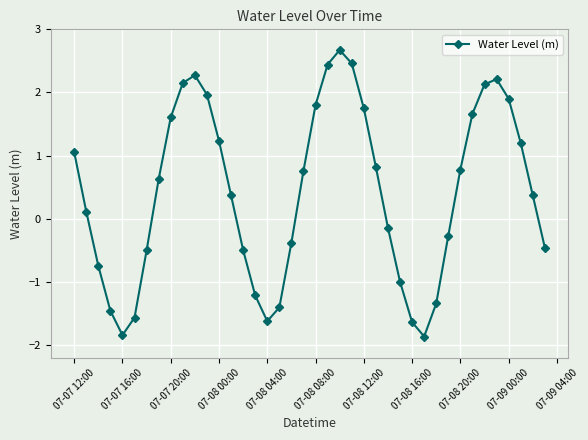

How many points are lower than both their immediate neighbors (excluding endpoints)?

3